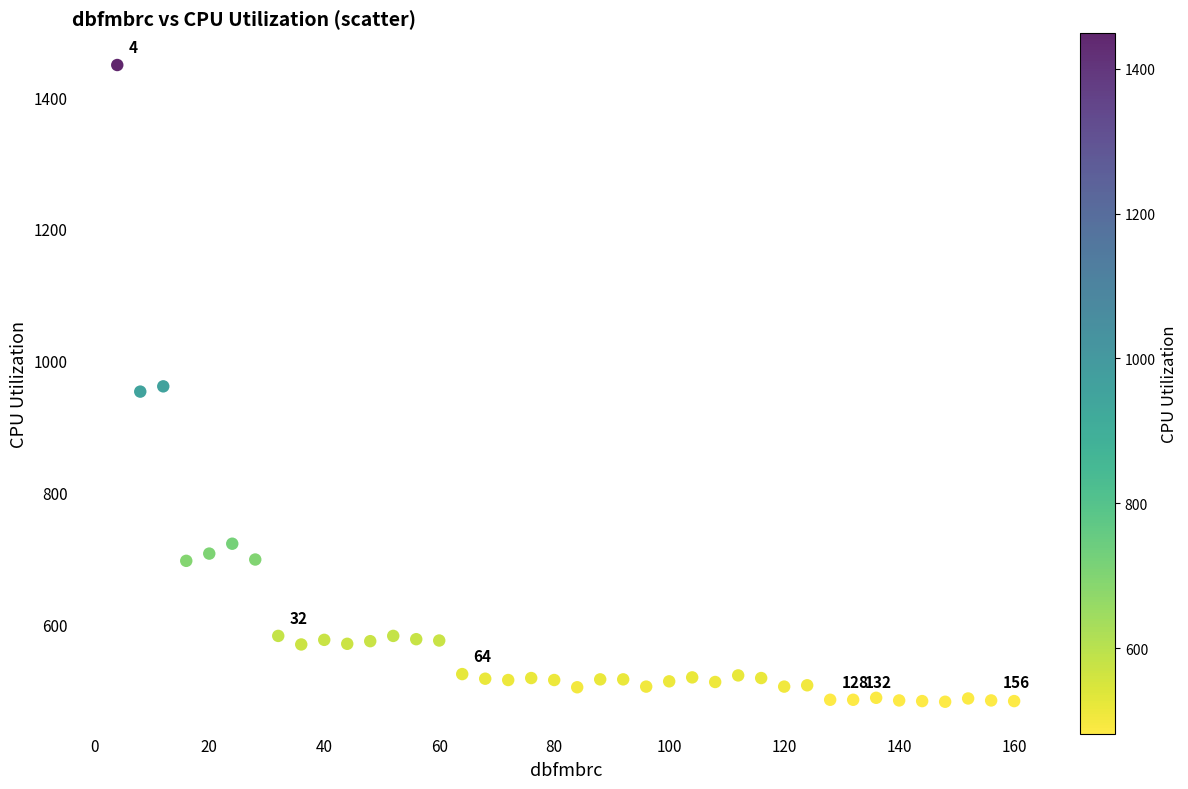

What is the range of Y values (max minus min)?

967